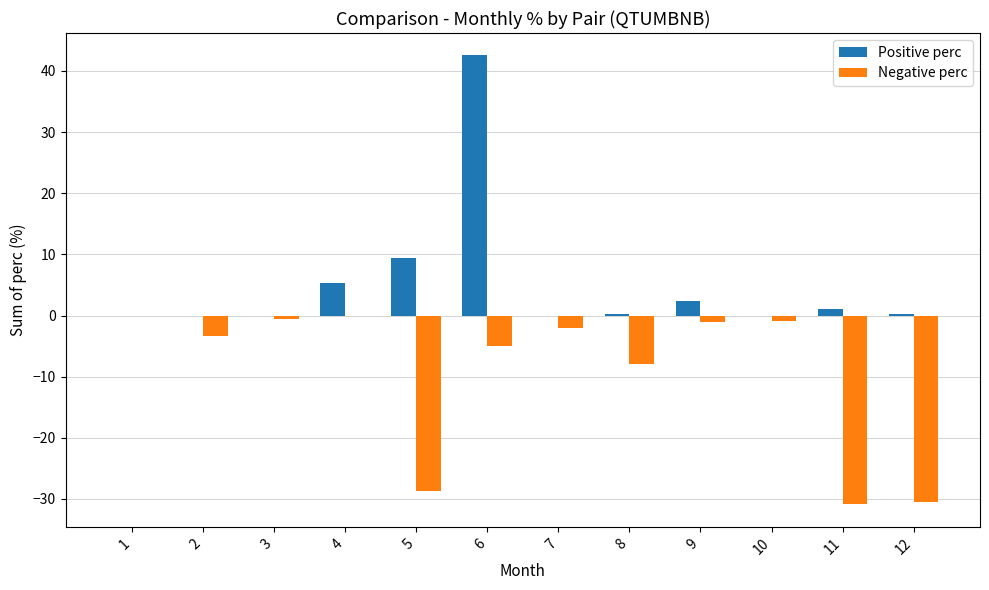

At which label is Positive perc closest to 21?

5